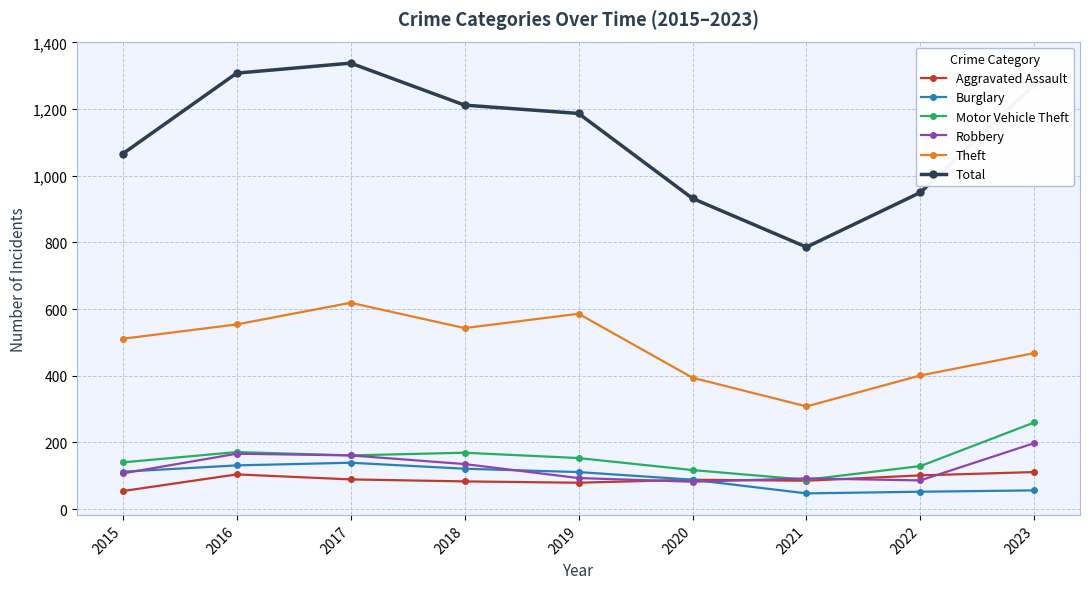

What is the maximum value shown in the chart?

1338